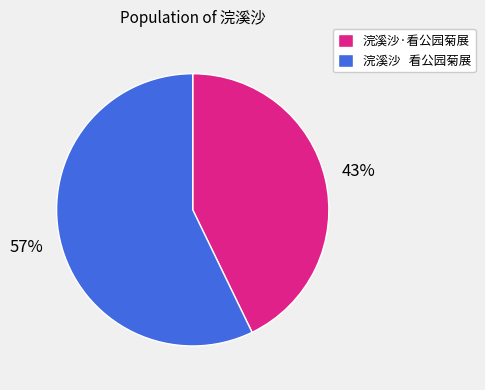

To the nearest percent, what percentage of the pie is 浣溪沙·看公园菊展?

43%